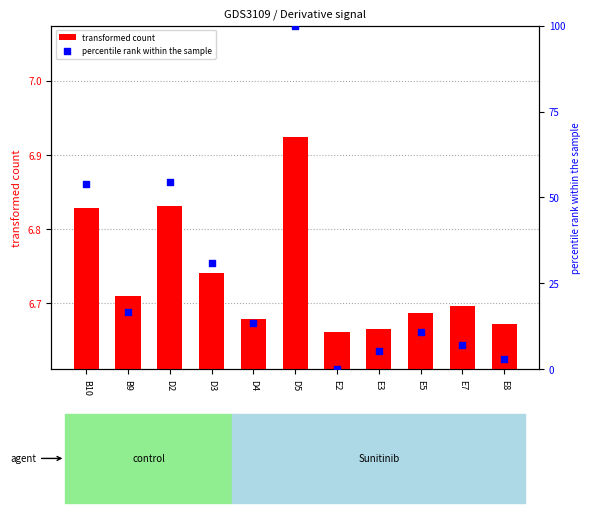

Which series contains the lowest Y value?

percentile rank within the sample